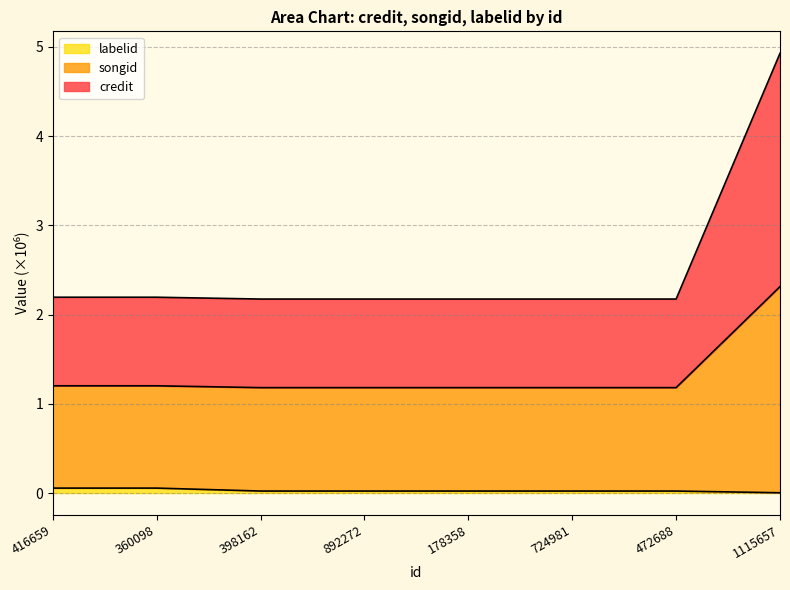

What is the value of the songid point at the 5th from the left?

1.2